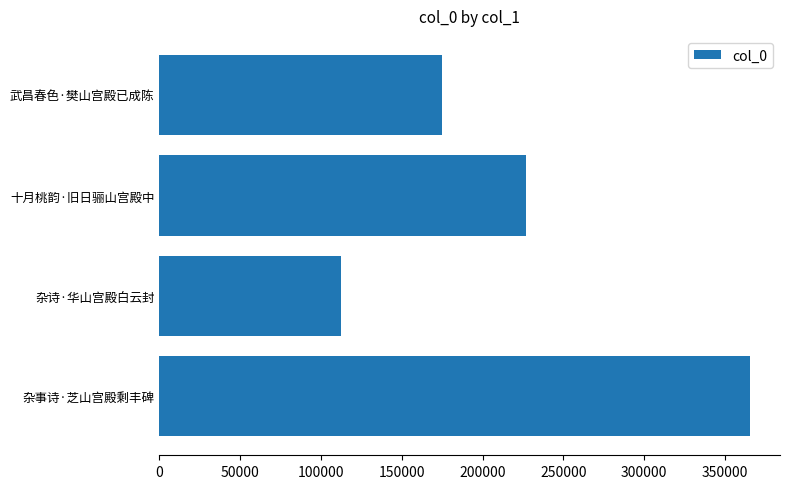

Where is the data nearest to the value 239147?

十月桃韵·旧日骊山宫殿中